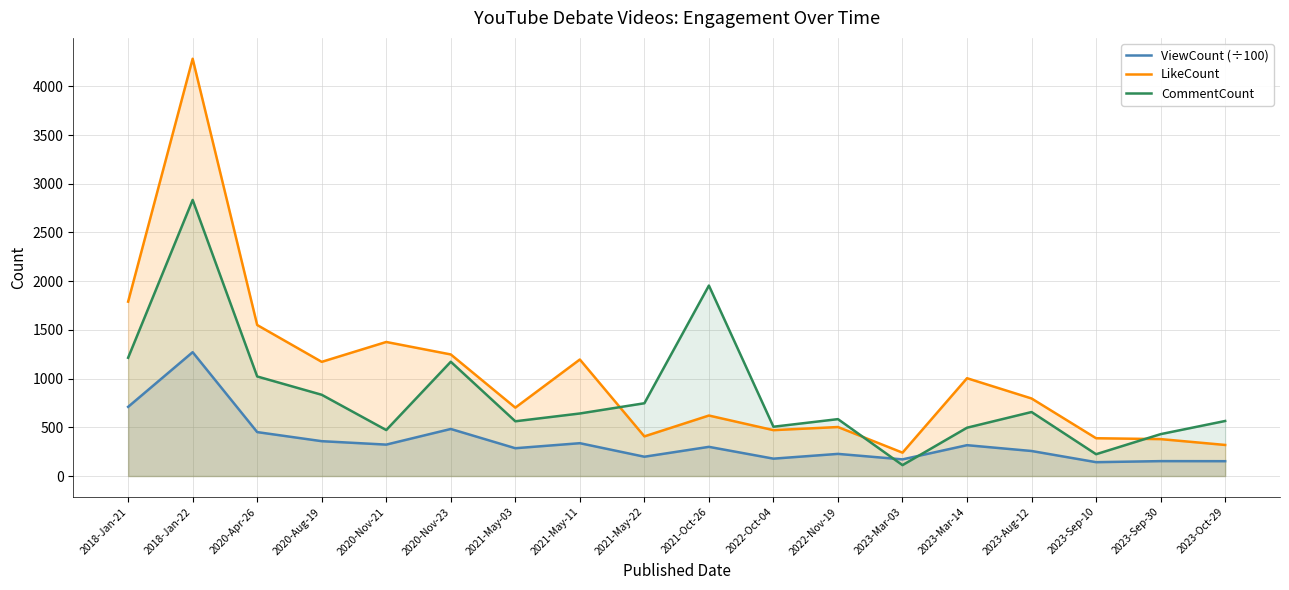

How many series are shown in this chart?

3